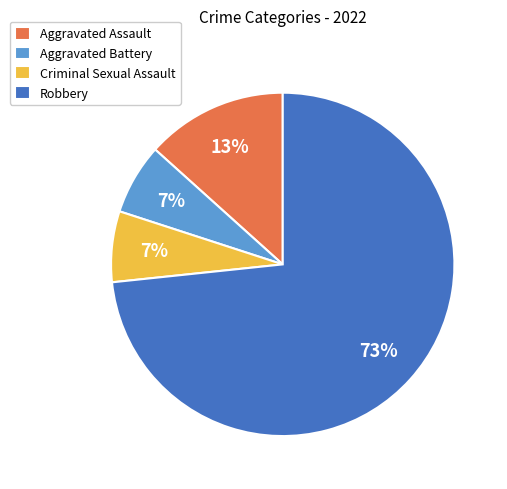

To the nearest percent, what is the combined percentage of Robbery and Criminal Sexual Assault?

80%